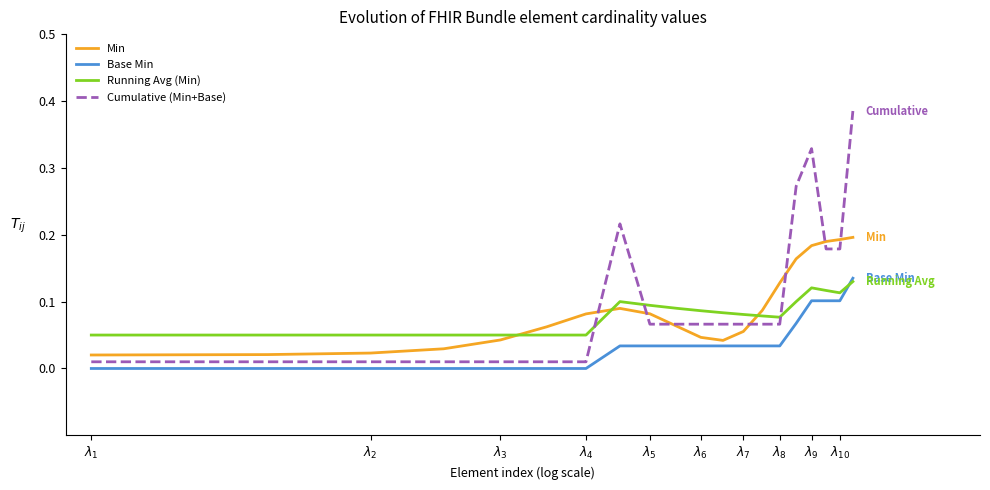

After their last crossing, which series has the higher values: Running Avg (Min) or Base Min?

Base Min